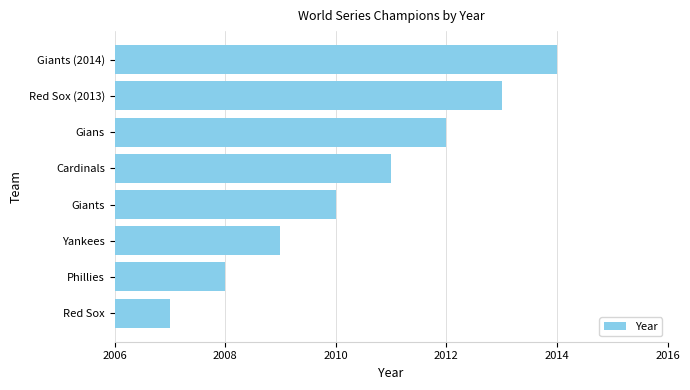

Which category has the lowest value across all series?

Red Sox